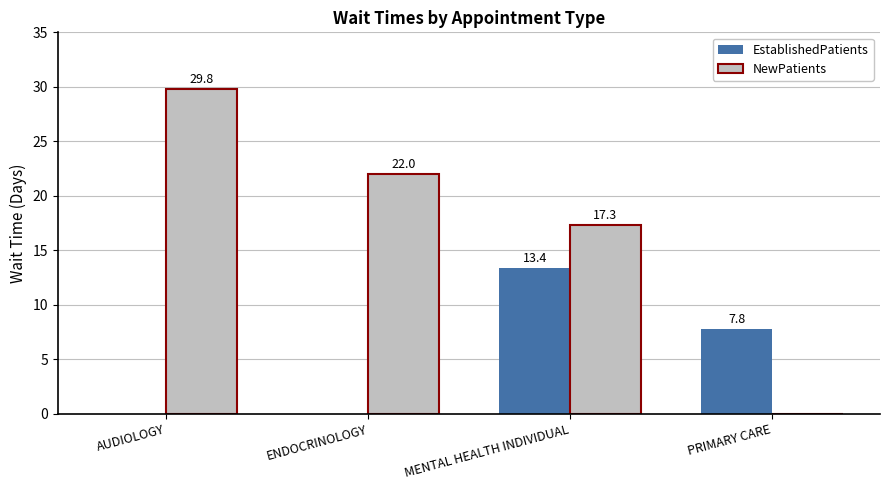

Read the NewPatients value at ENDOCRINOLOGY.

22.0